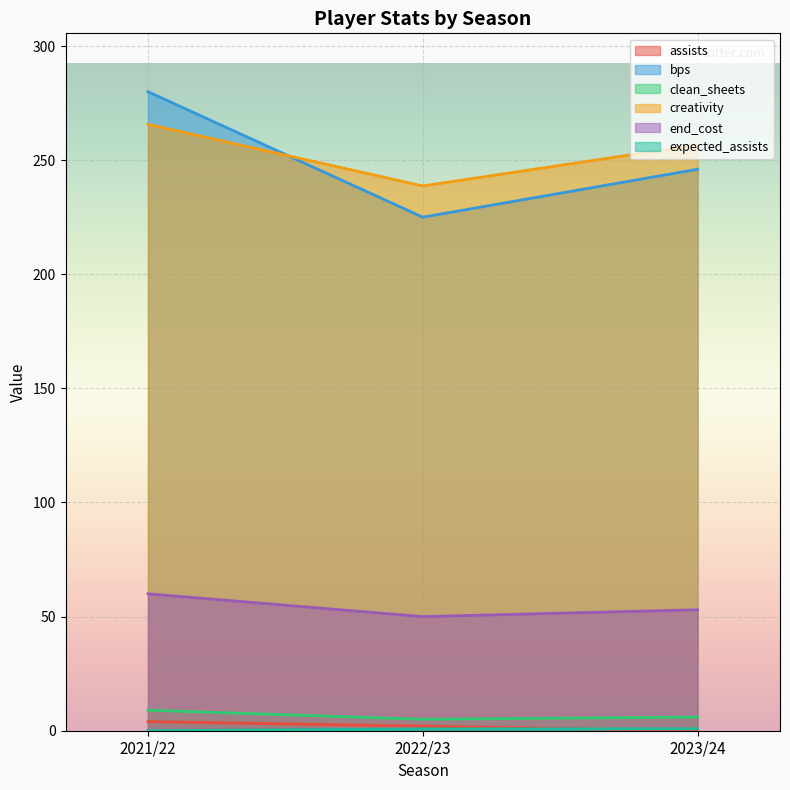

Which category has the lowest value in the bps series?

2022/23